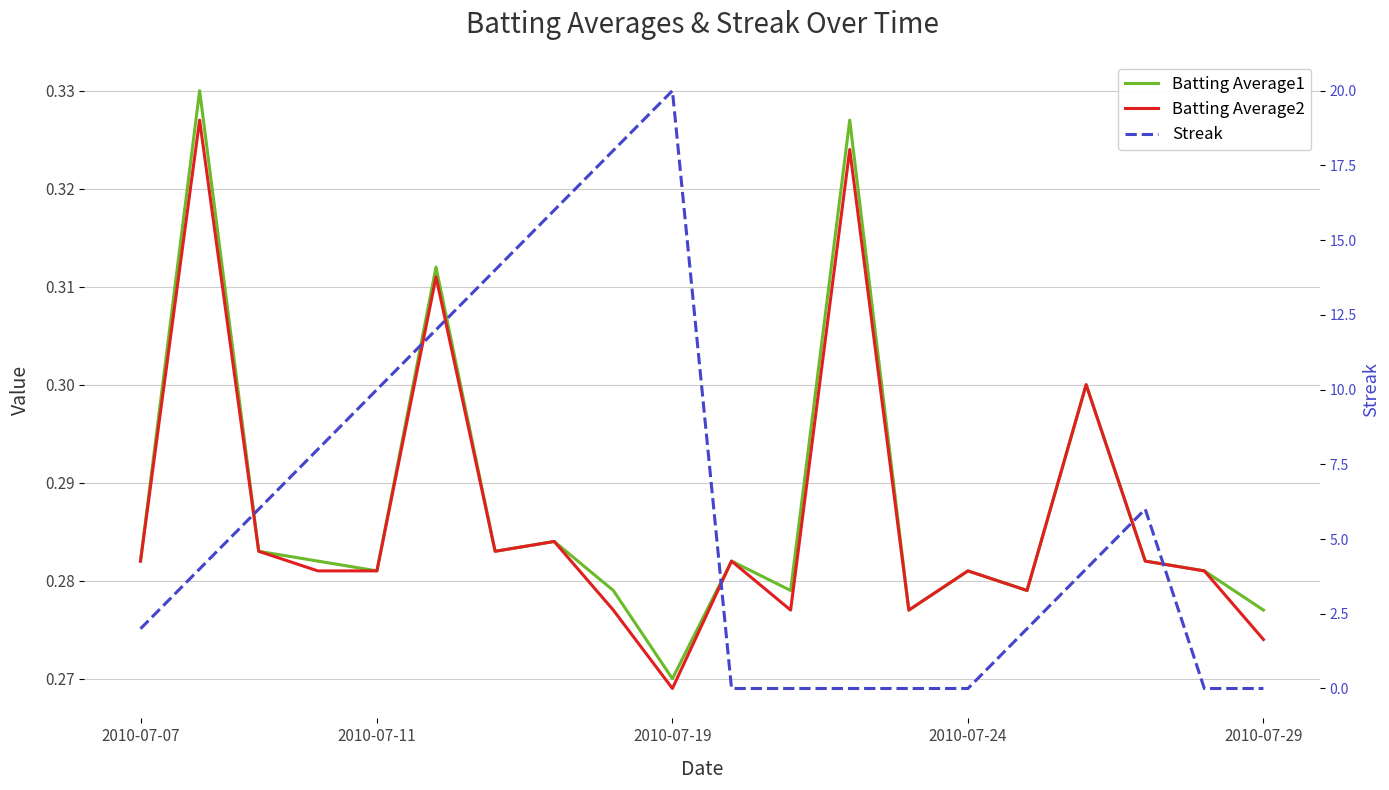

The Streak series shows 14.0 at 6. True or false?

True